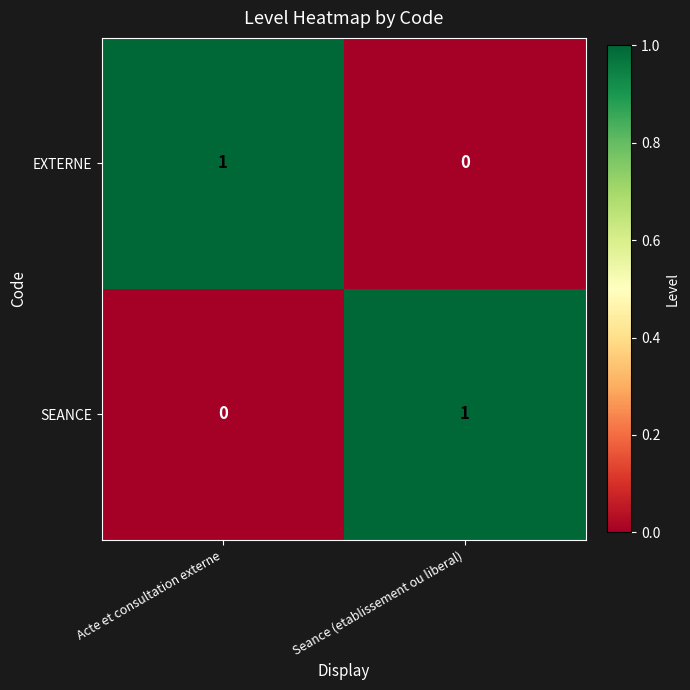

At which label does EXTERNE reach its minimum?

Seance (etablissement ou liberal)